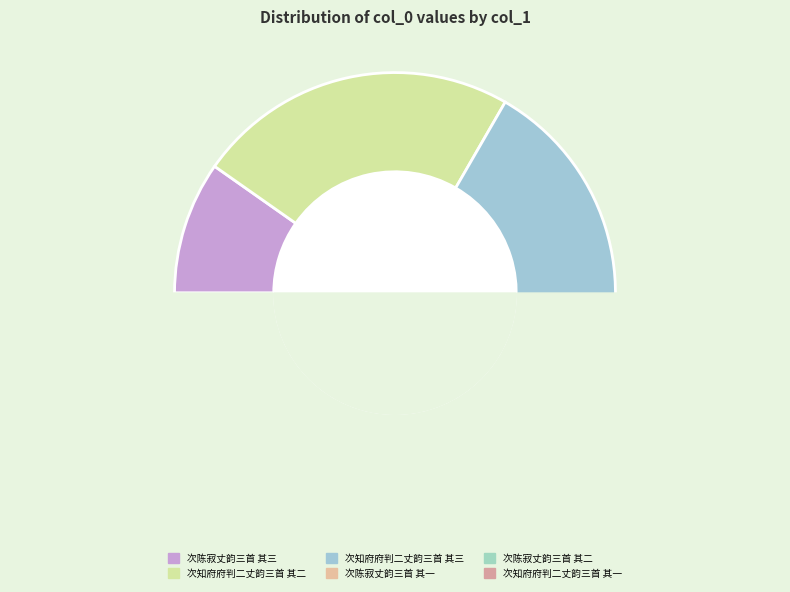

What is the total percentage of 次知府府判二丈韵三首 其三 and 次陈寂丈韵三首 其二?

33.3%